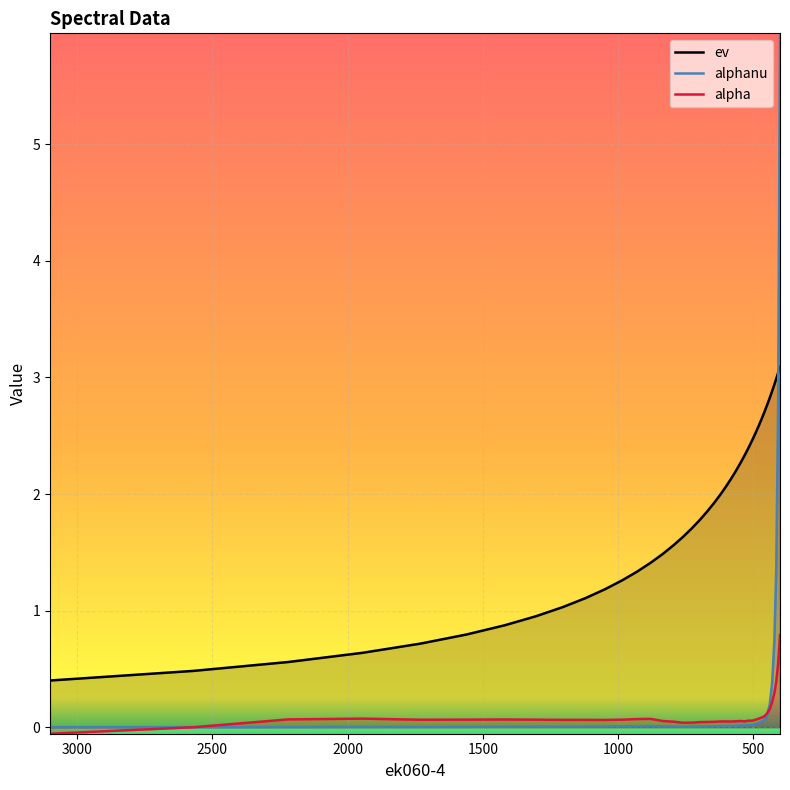

Count the number of categories in the chart.

40